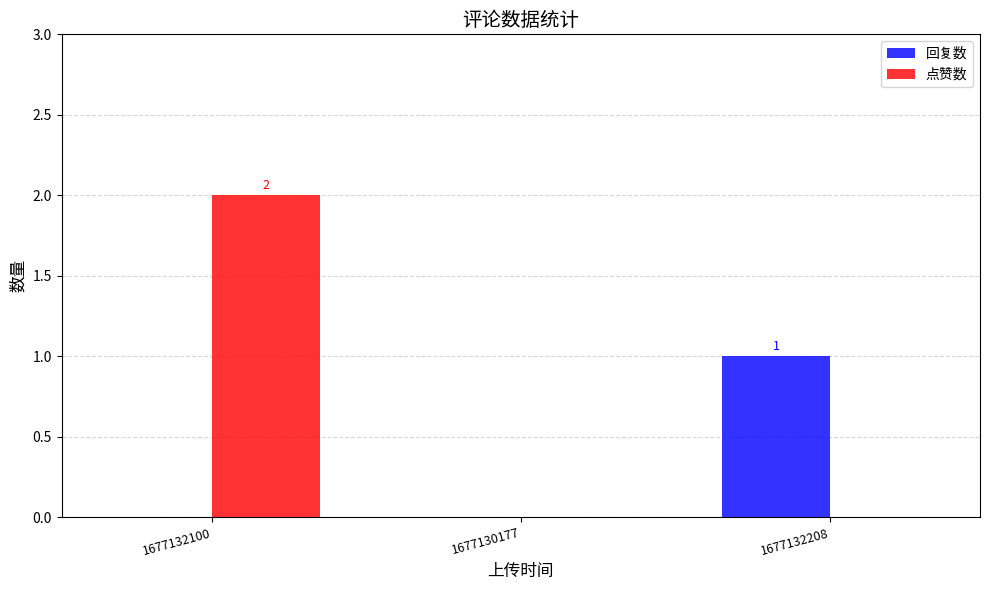

Which series changed the most between 1677132100 and 1677132208?

点赞数